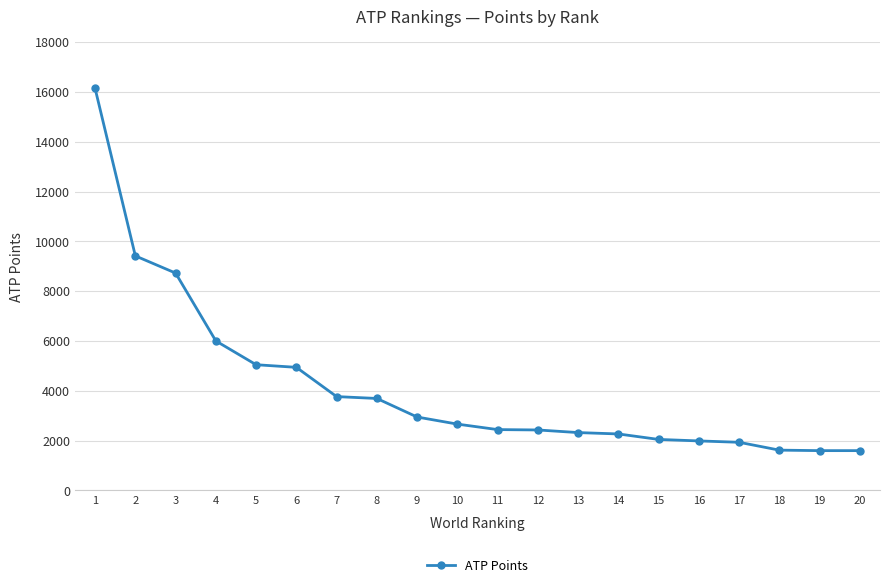

What is the ratio of the value at 8 to the value at 4?

0.6